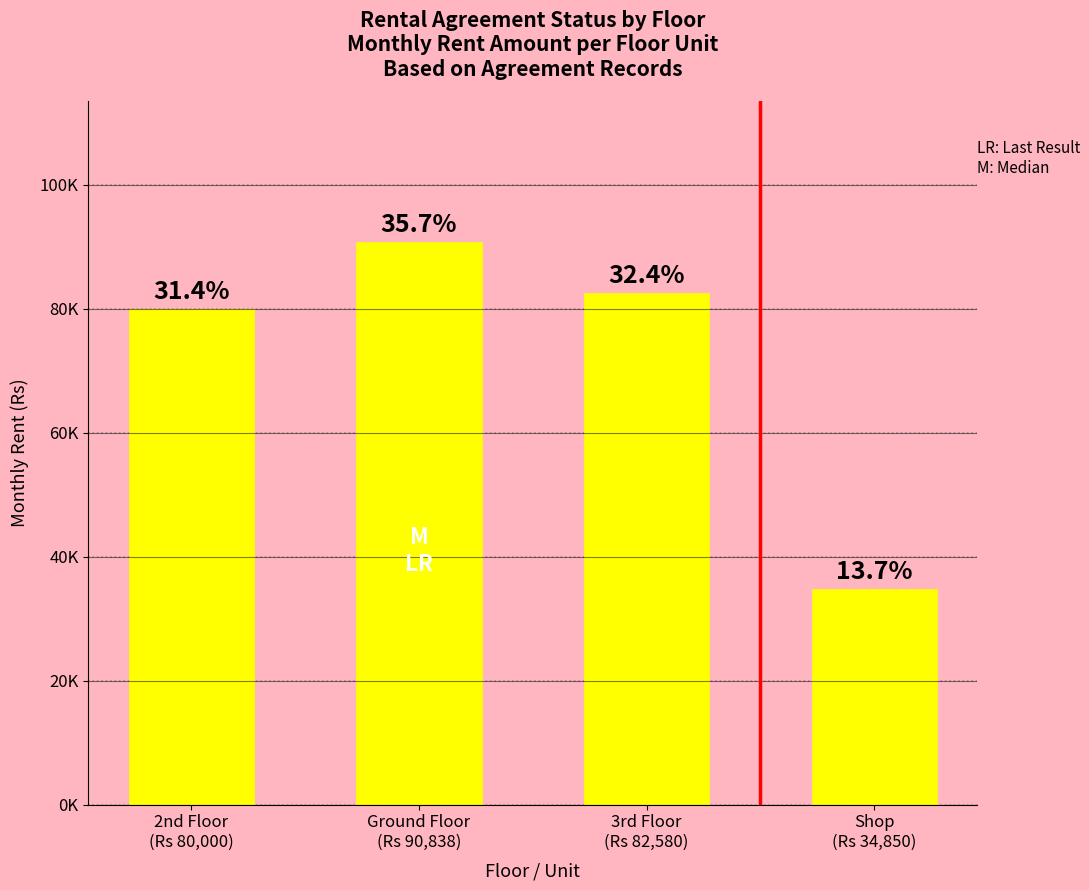

What is the sum of the values at 2nd Floor
(Rs 80,000) and Ground Floor
(Rs 90,838)?

170838